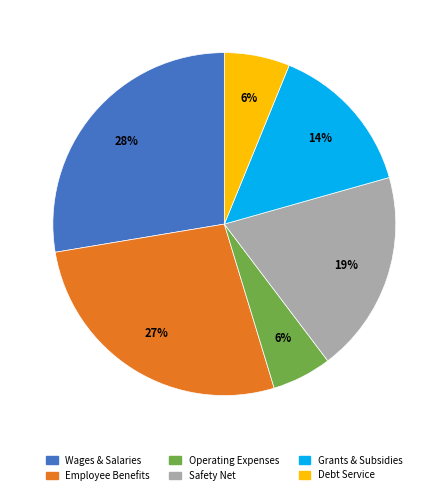

To the nearest percent, what is the difference between the largest and smallest slice percentages?

22%